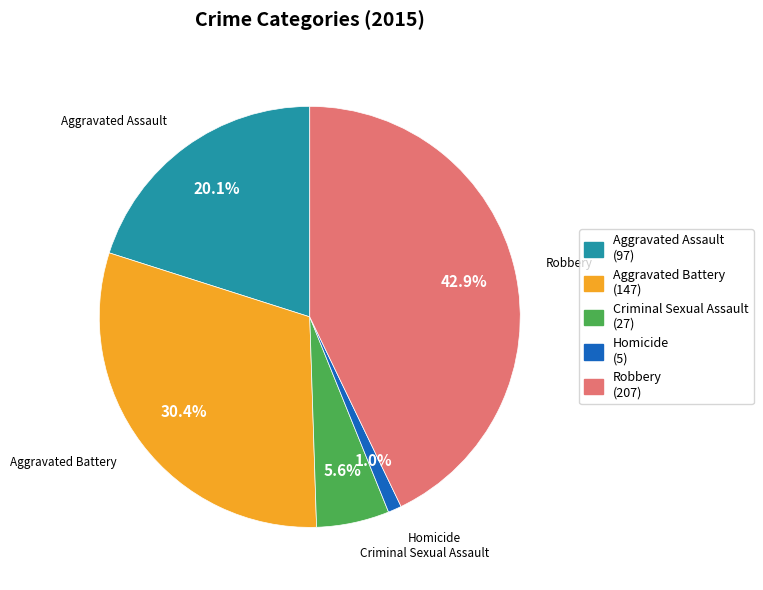

Is it true that Aggravated Battery is 30% of the pie?

True